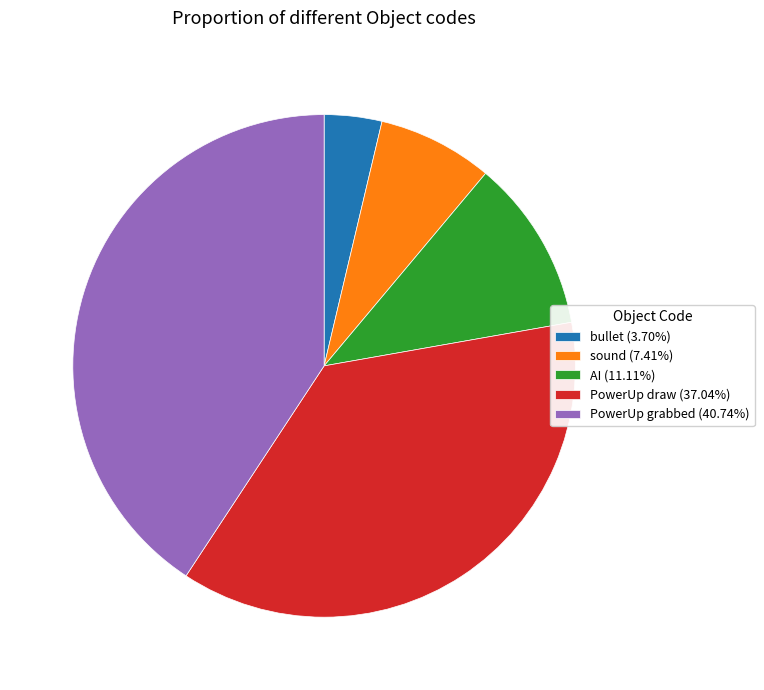

Do bullet (3.70%) and PowerUp grabbed (40.74%) together represent more than half of the pie?

No